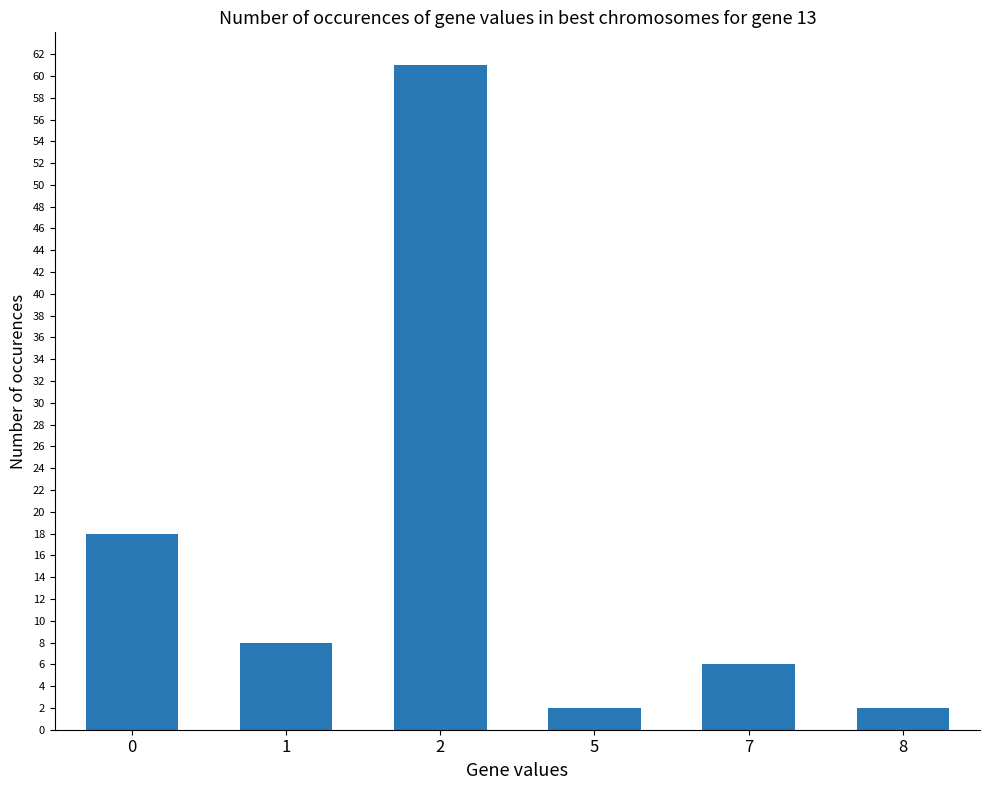

The value at 1 is 8. True or false?

True